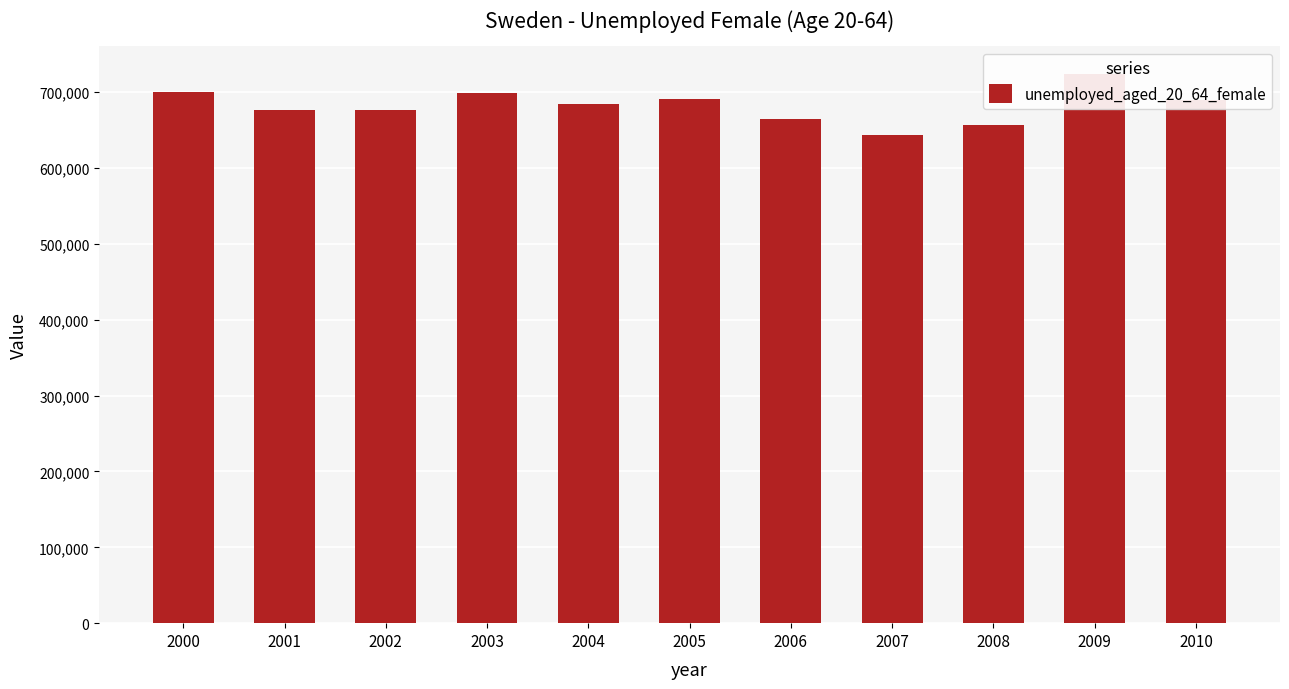

List the labels in order of value, smallest first.

2007, 2008, 2006, 2002, 2001, 2004, 2010, 2005, 2003, 2000, 2009